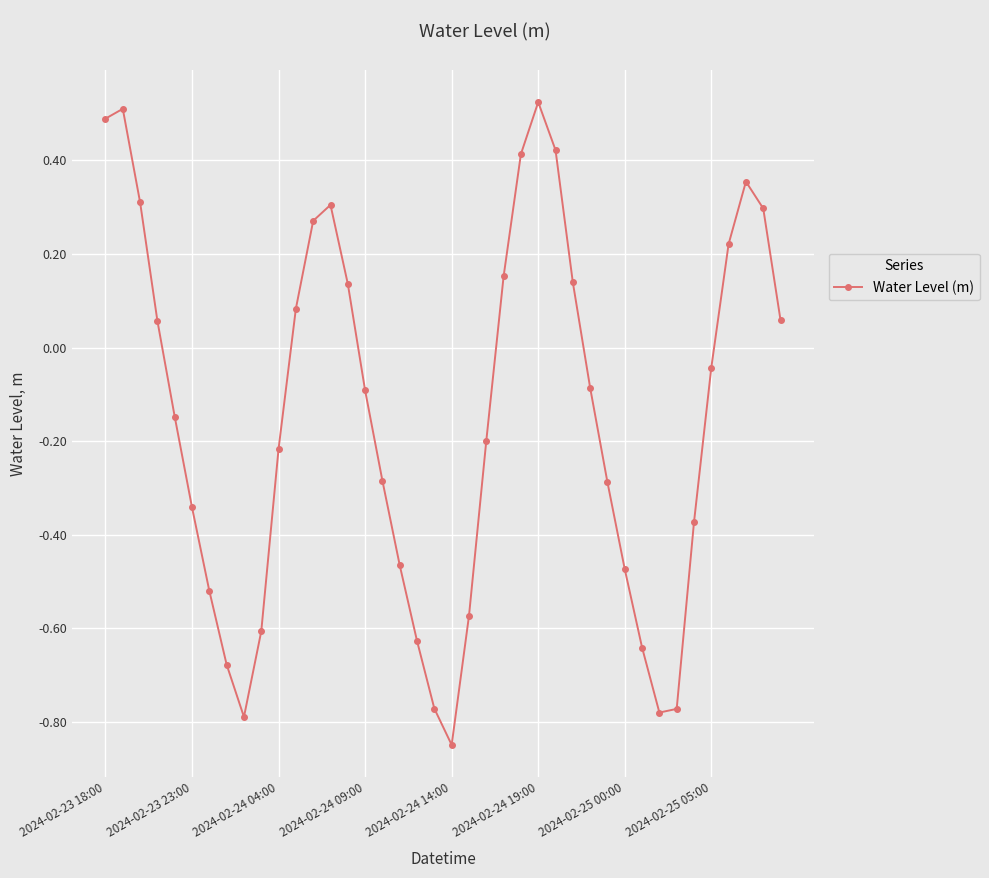

What is the difference between the maximum and minimum values?

1.4